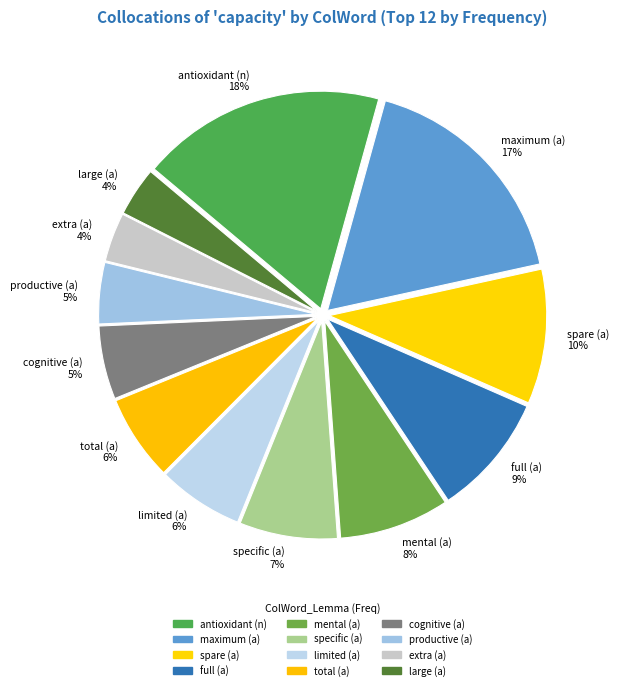

Between full (a) and specific (a), which is larger?

full (a)